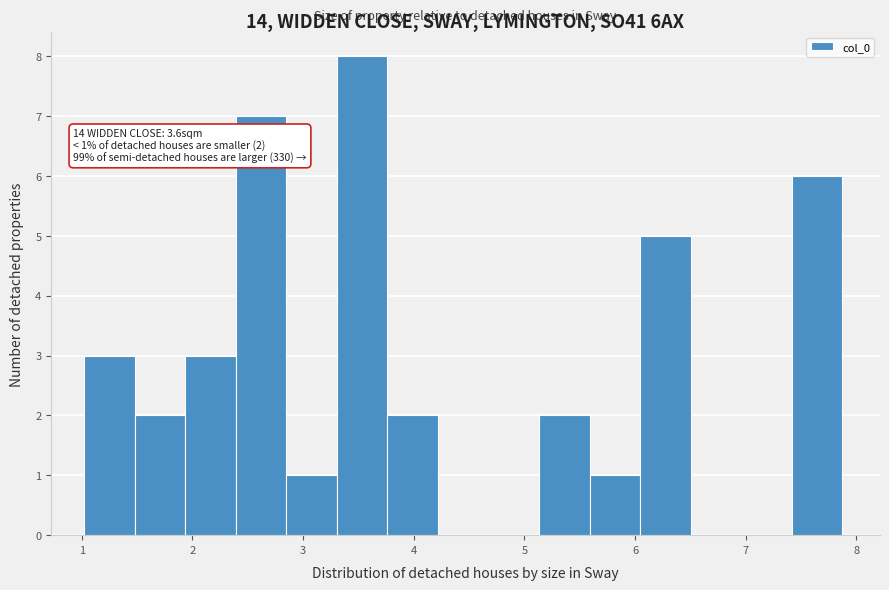

Which range on the x-axis has the tallest bar?

3.3 to 3.8